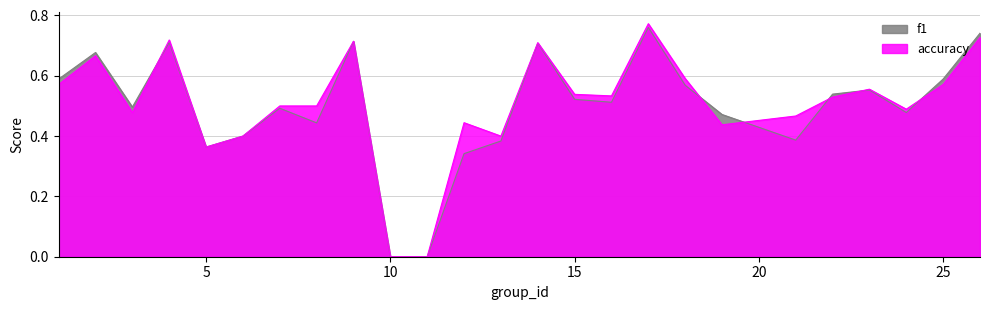

Which series has the largest range (max minus min)?

accuracy